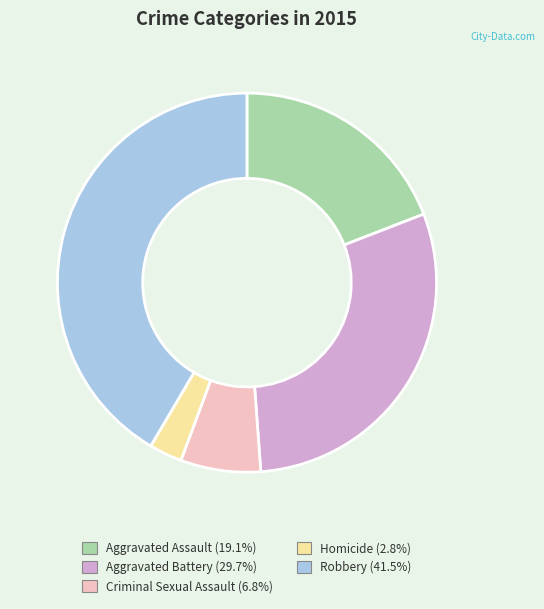

The Criminal Sexual Assault slice represents 7% of the pie. True or false?

True